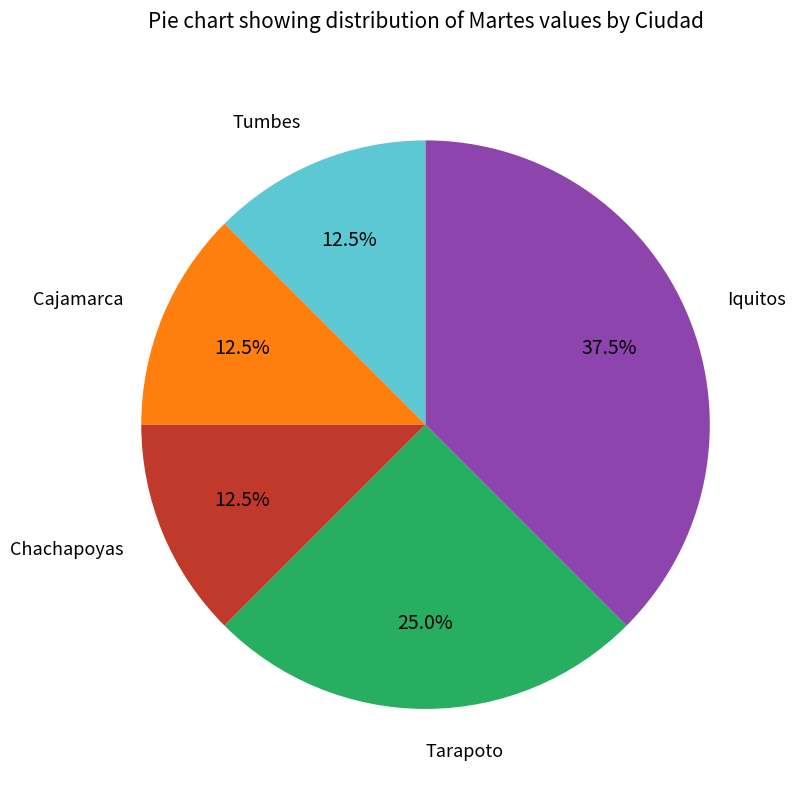

Is there any slice that represents more than half of the pie?

No